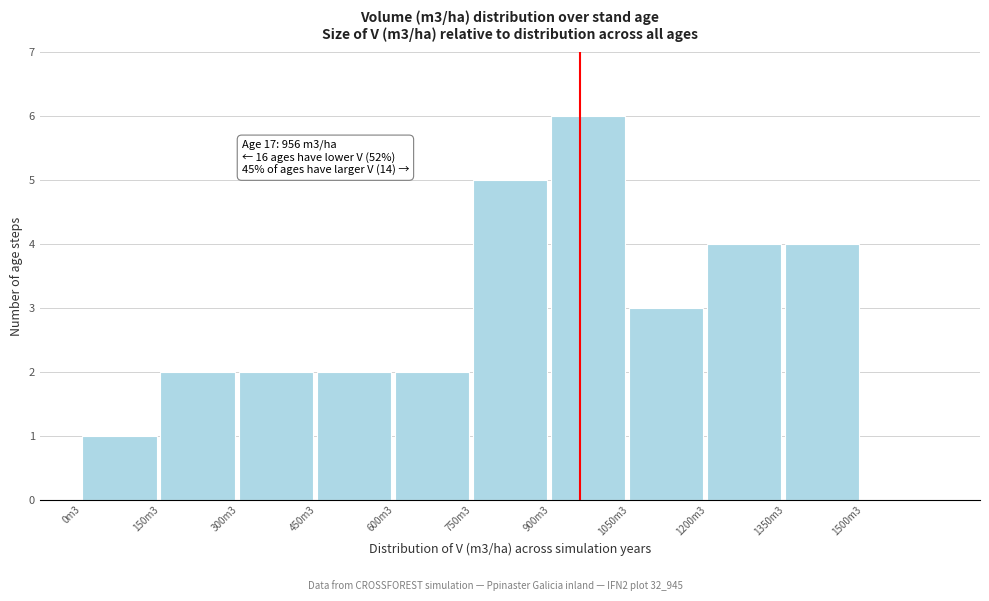

Reading left to right, what are all the values shown in this chart?

0m3=1	150m3=2	300m3=2	450m3=2	600m3=2	750m3=5	900m3=6	1050m3=3	1200m3=4	1350m3=4	1500m3=0